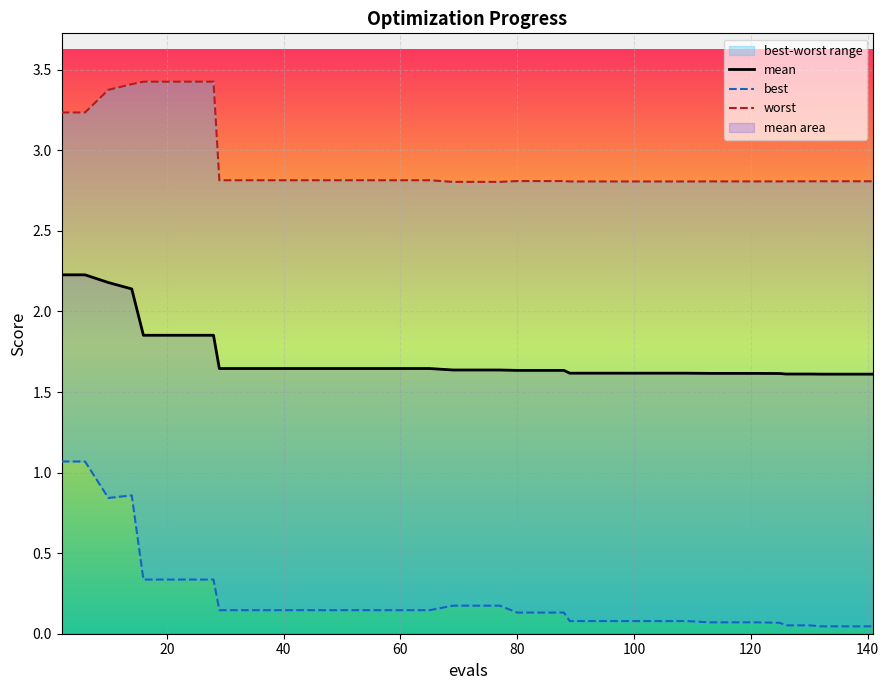

True or false: mean and worst cross at least once.

False